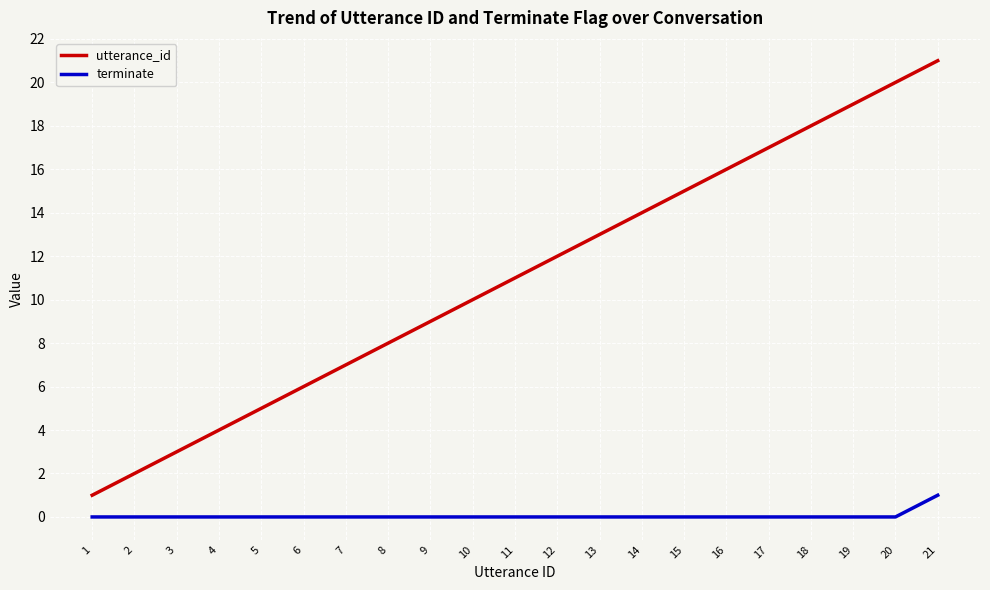

How many lines are shown in the chart?

2